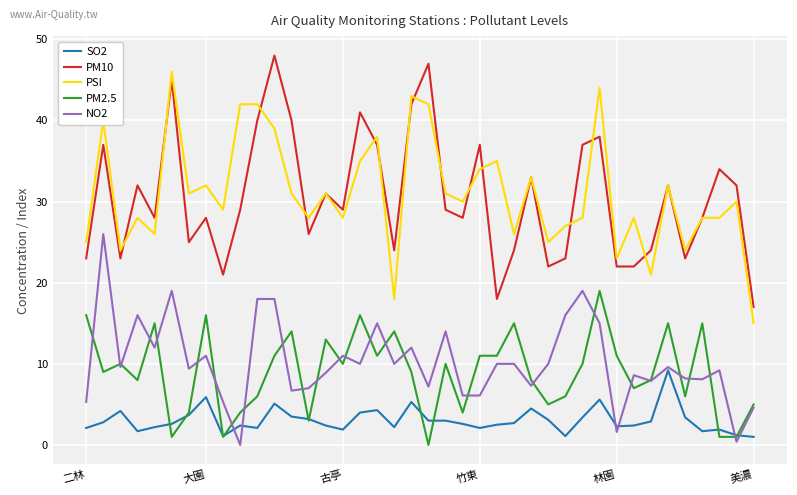

True or false: SO2 and PM2.5 intersect in this chart.

True